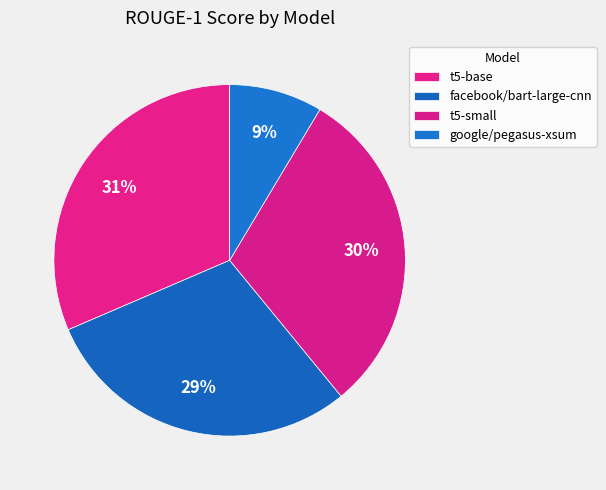

Which slice is the smallest?

google/pegasus-xsum